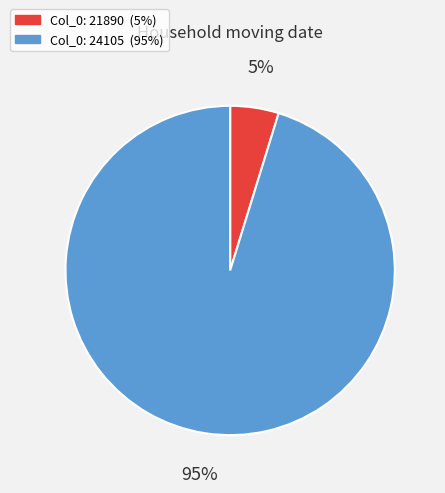

To the nearest percent, what is the difference between the largest and smallest slice percentages?

90%